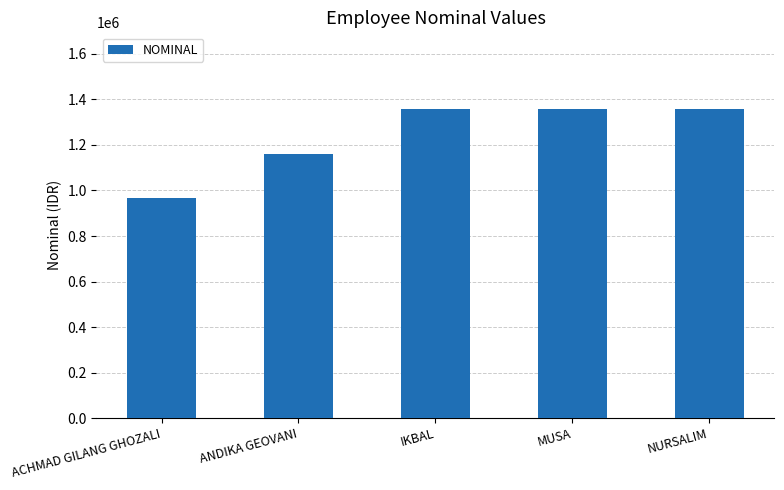

What is the sum of the values at ANDIKA GEOVANI and NURSALIM?

2518464